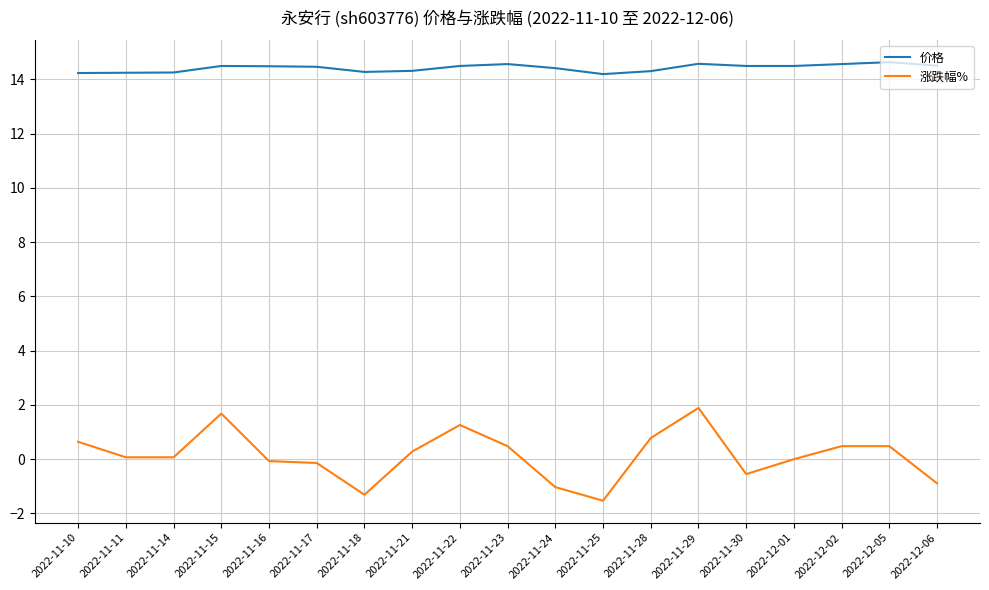

What is the highest value of the 价格 series?

14.6